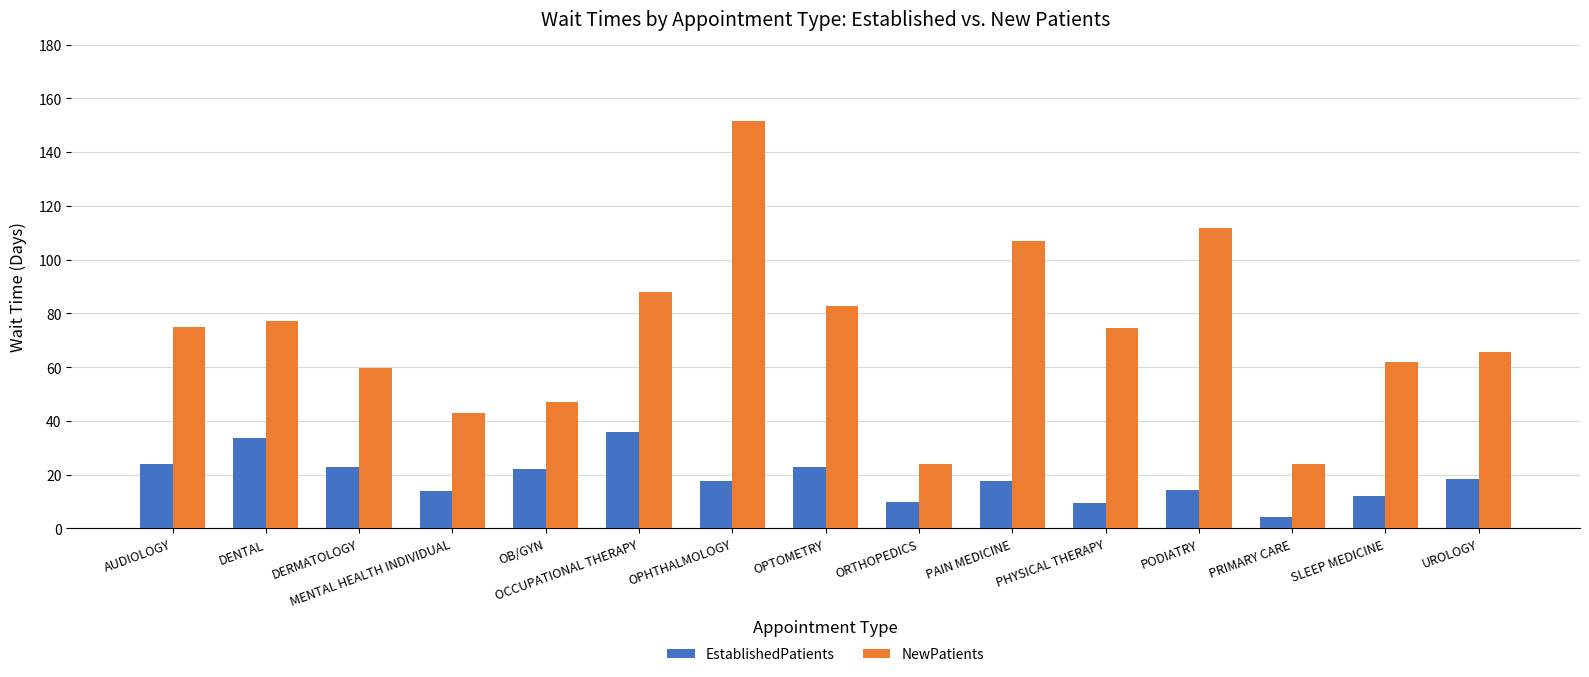

What value does the NewPatients series have at PHYSICAL THERAPY?

74.6